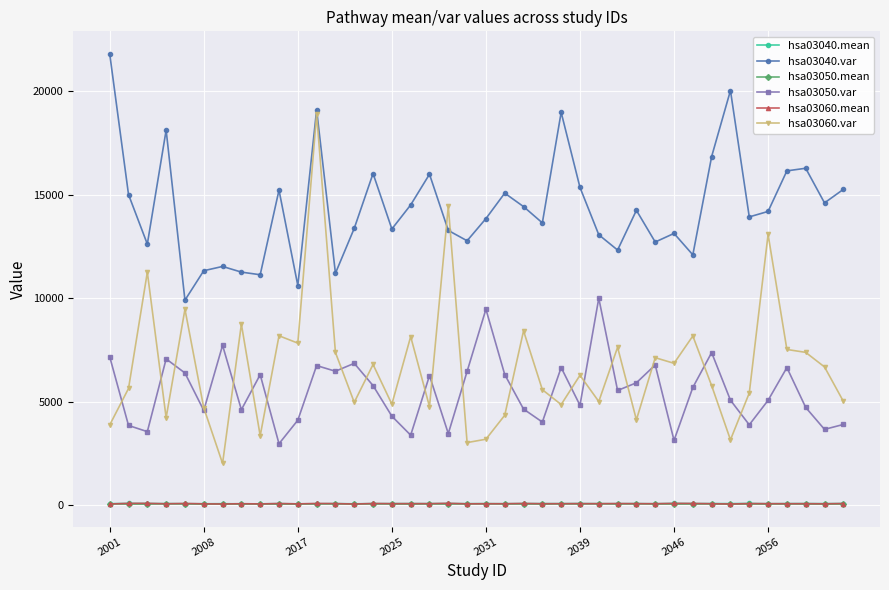

How many times do hsa03060.var and hsa03040.var cross each other?

2